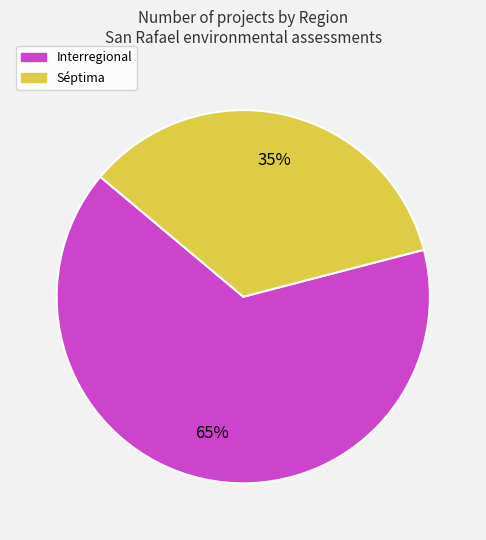

To the nearest percent, what is the difference between the largest and smallest slice percentages?

30%